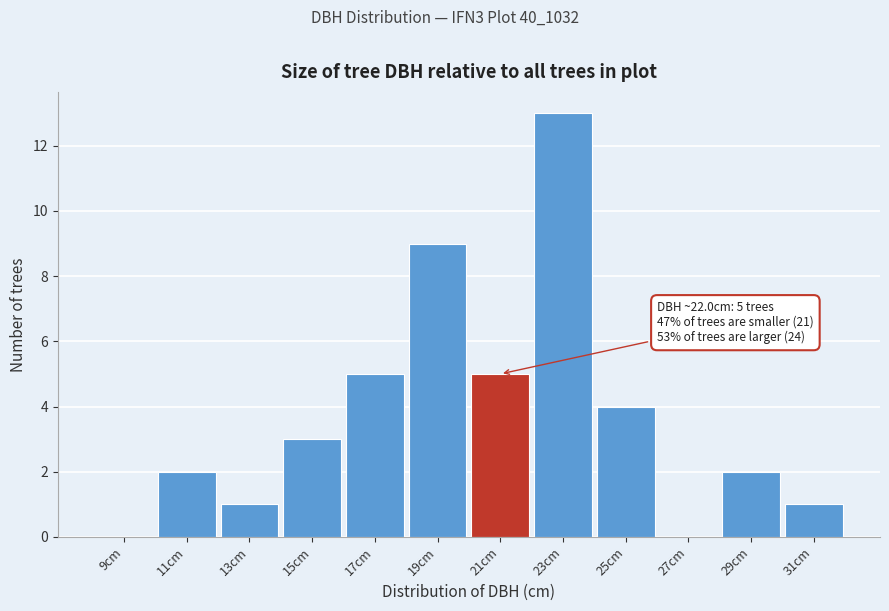

Reading left to right, list all the values displayed in this chart.

9cm=0	11cm=2	13cm=1	15cm=3	17cm=5	19cm=9	21cm=5	23cm=13	25cm=4	27cm=0	29cm=2	31cm=1